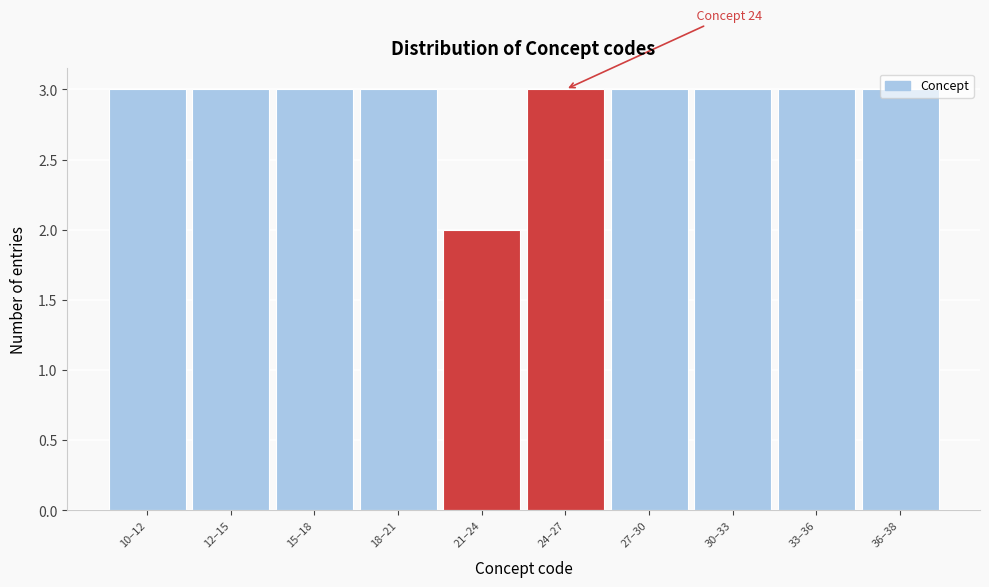

What is the sum of the values at 24–27 and 36–38?

6